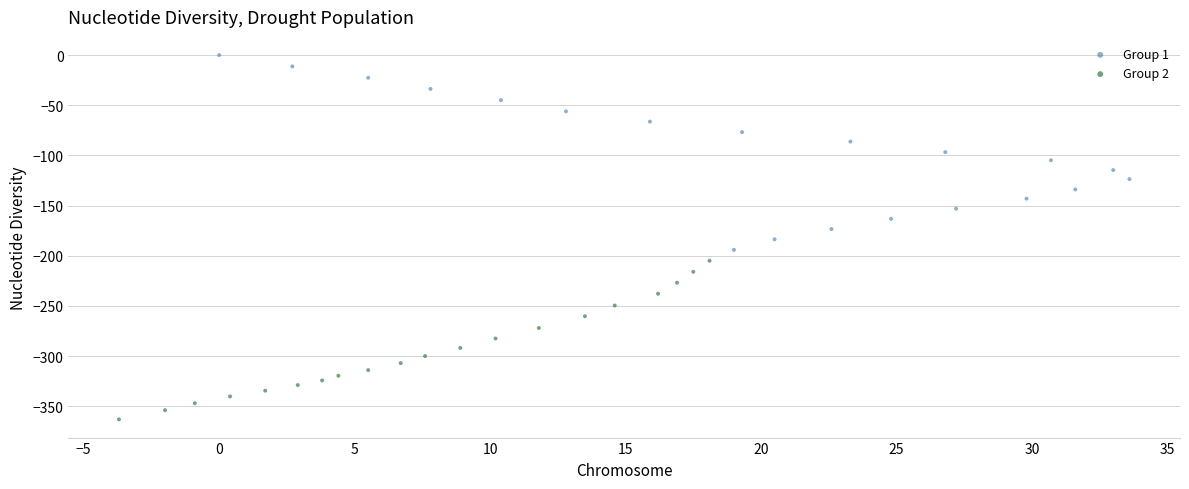

Which series contains the lowest Y value?

Group 2